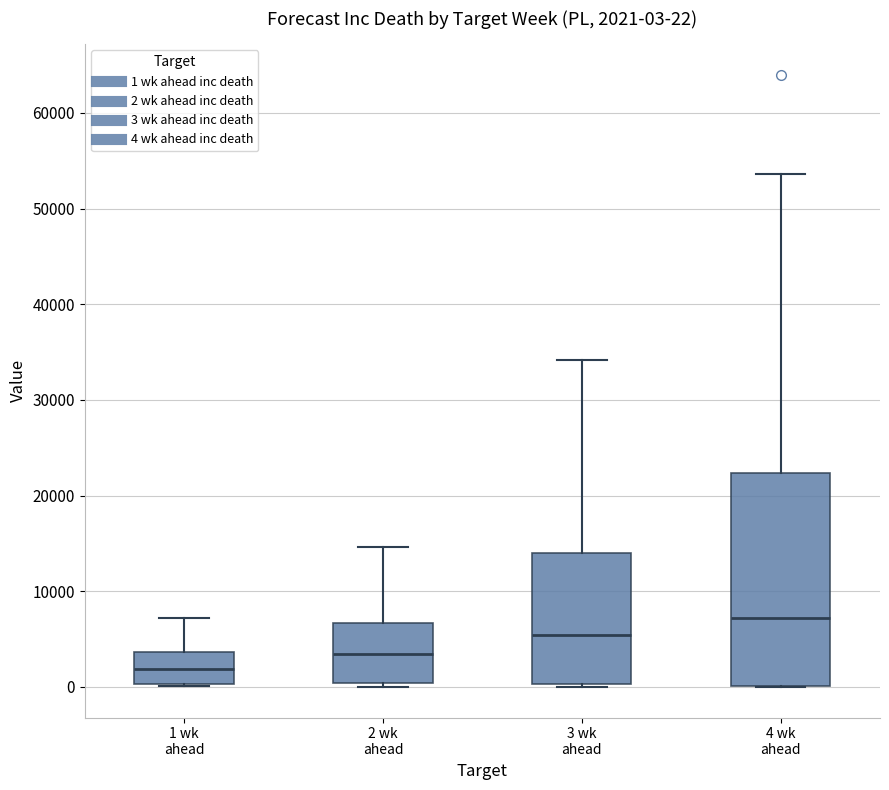

Which box has the highest median line?

4 wk ahead